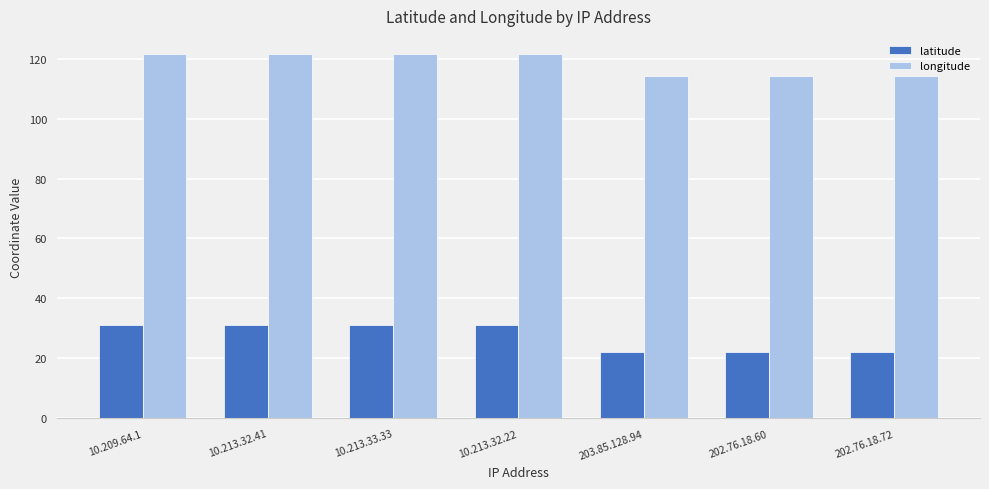

What position from the left is 202.76.18.72?

7